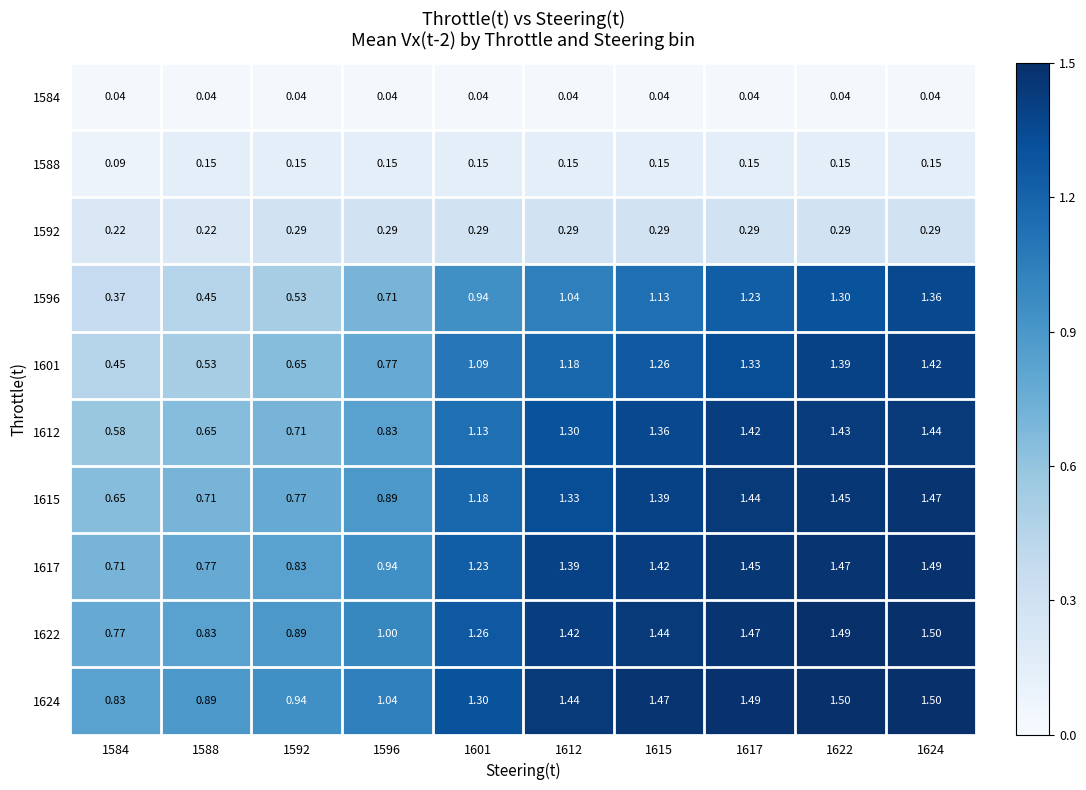

Is the value of 1624 at 1617 greater than the value of 1617 at 1612?

Yes